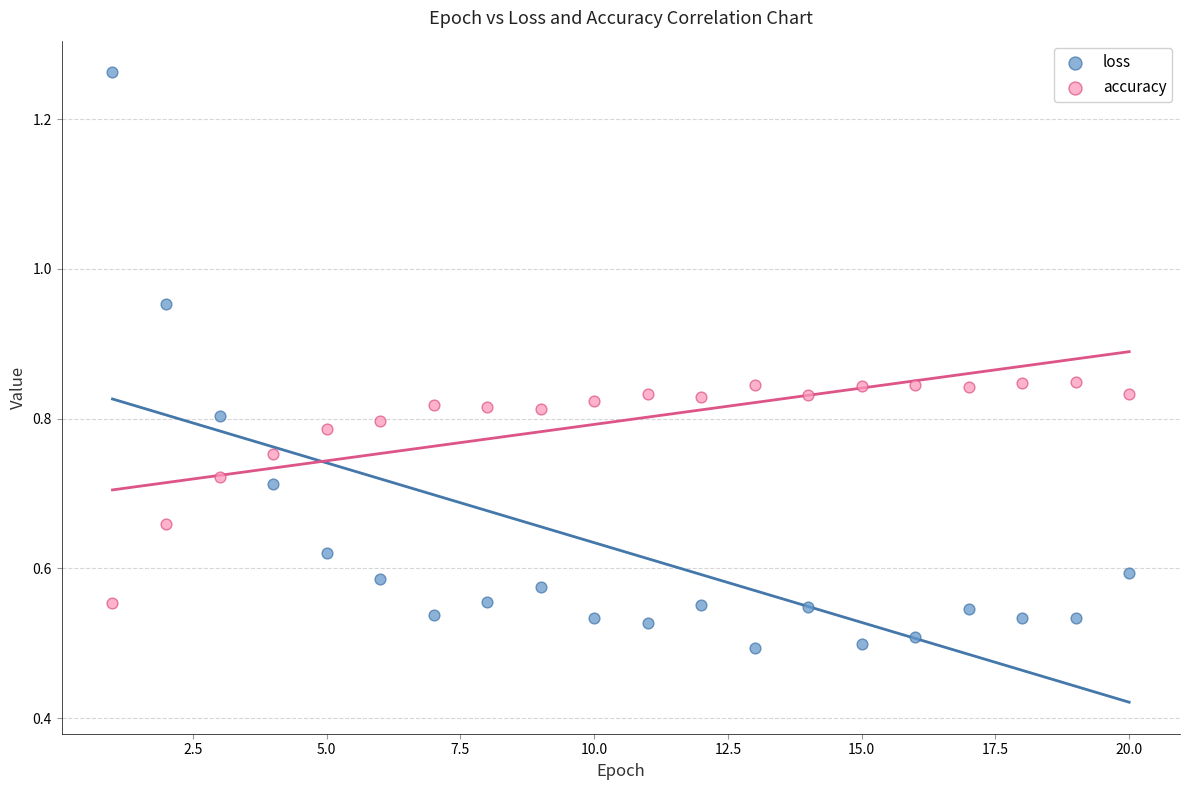

Which series reaches the maximum Y coordinate?

loss